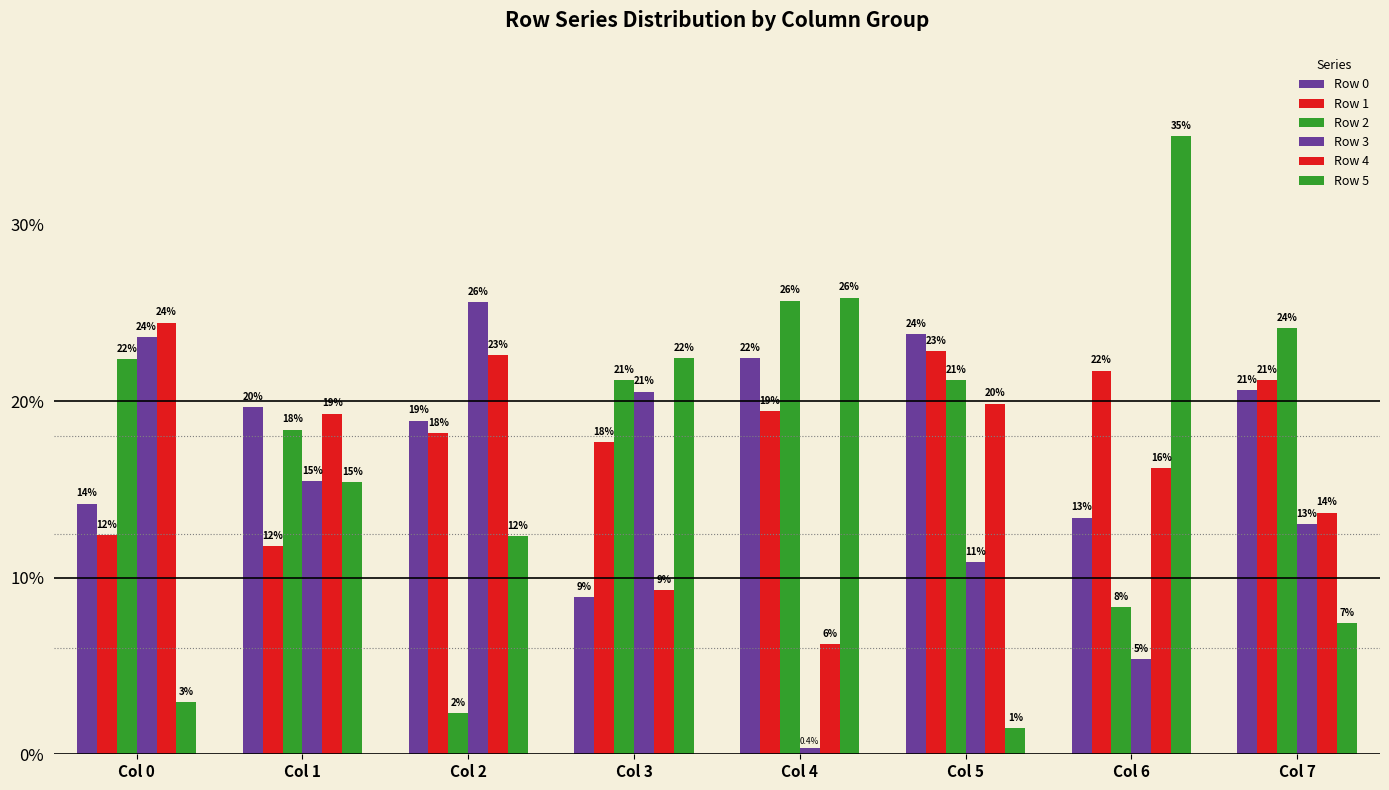

Does the chart contain any negative values?

No